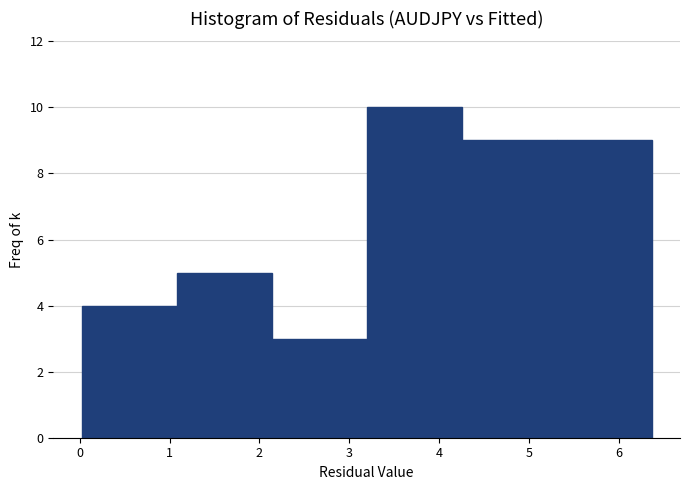

Reading left to right, list every bar in this chart as the range it spans on the x-axis followed by its height. Neither the bar edges nor the heights are printed on the chart, so give them approximately, as read against the axes.

0.0 to 1.1: 4
1.1 to 2.1: 5
2.1 to 3.2: 3
3.2 to 4.2: 10
4.2 to 5.3: 9
5.3 to 6.4: 9